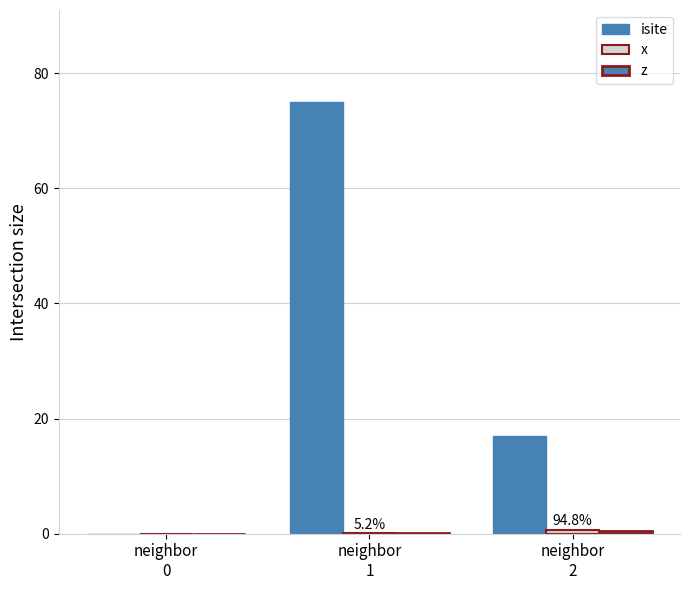

What is the value of the z bar at the 2nd from the left?

0.1